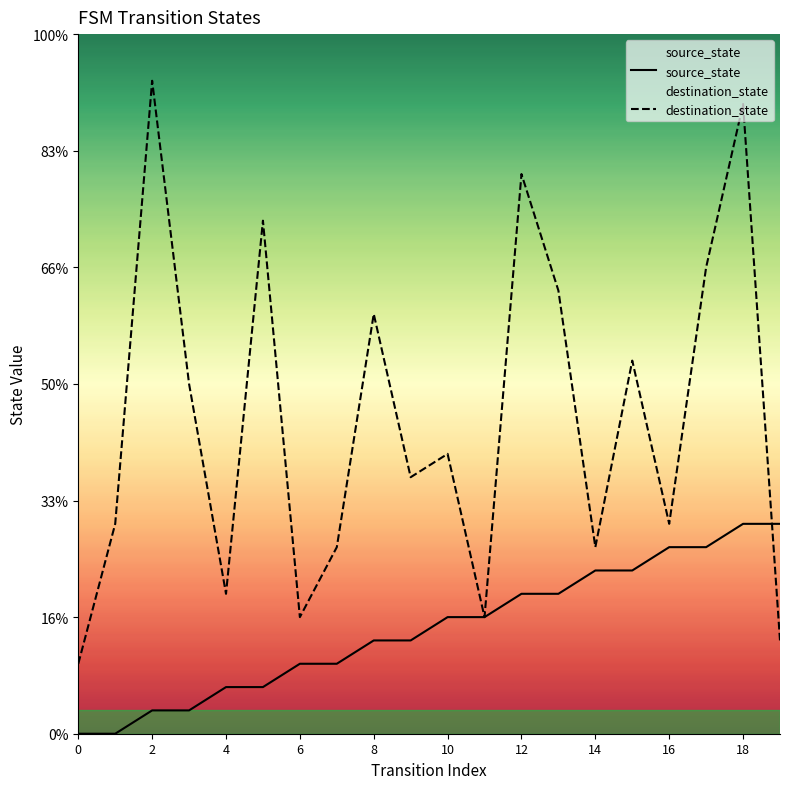

Reading left to right, transcribe all the data shown in this chart.

source_state: 0	0	1	1	2	2	3	3	4	4	5	5	6	6	7	7	8	8	9	9
destination_state: 3	9	28	15	6	22	5	8	18	11	12	5	24	19	8	16	9	20	27	4